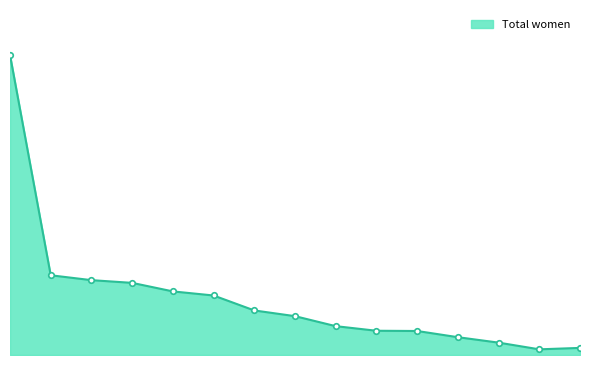

List the labels in order of value, smallest first.

75-79, 80+, 70-74, 65-69, 60-64, 55-59, 50-54, 45-49, 40-44, 35-39, 30-34, 25-29, 20-24, 15-19, <15